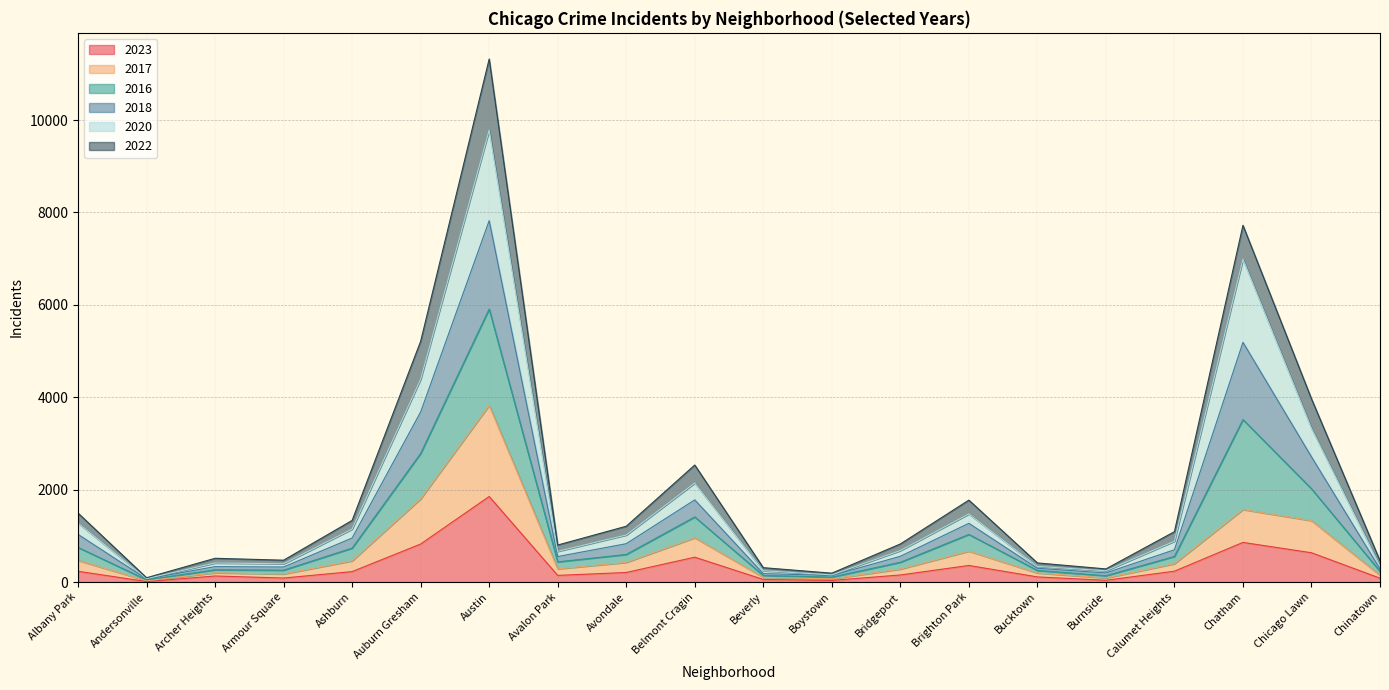

True or false: 2017 and 2018 intersect in this chart.

False